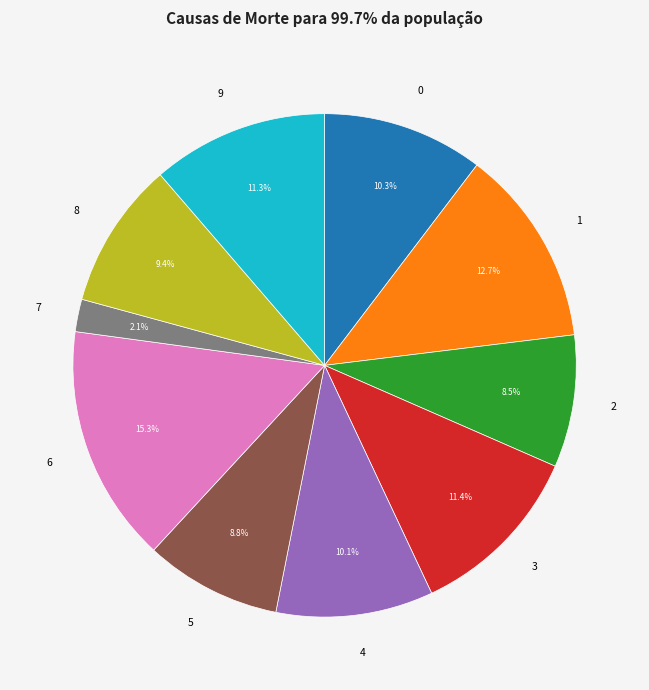

Is it true that 7 is 2% of the pie?

True